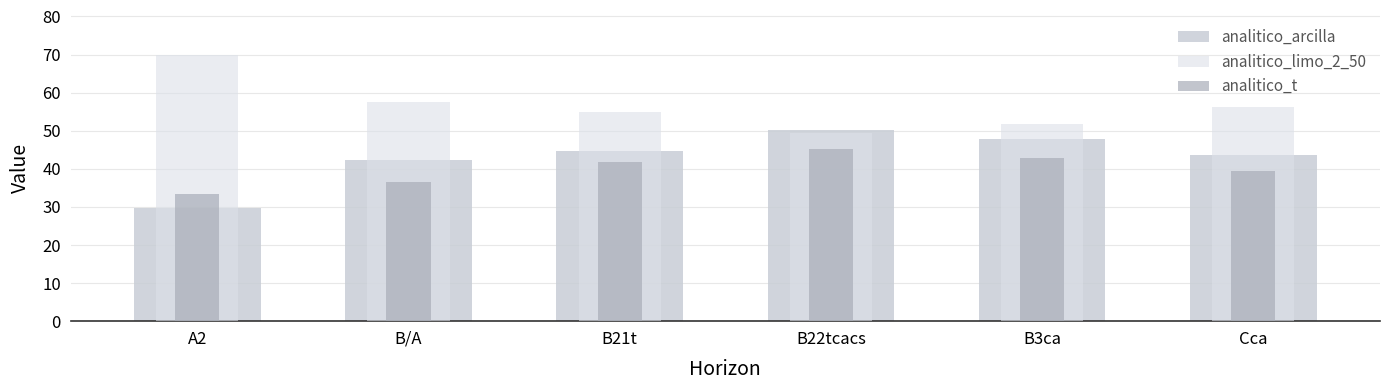

True or false: analitico_limo_2_50 has a value of 69.8 at A2.

True